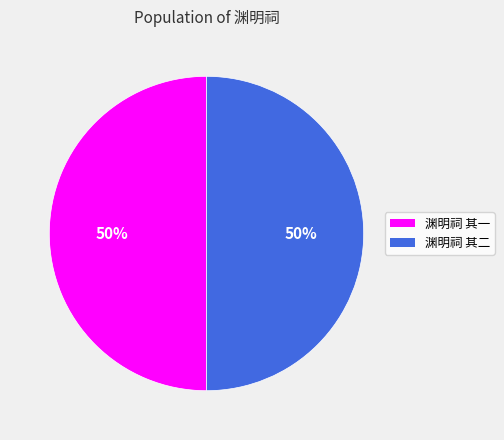

To the nearest percent, what portion does 渊明祠 其二 represent?

50%